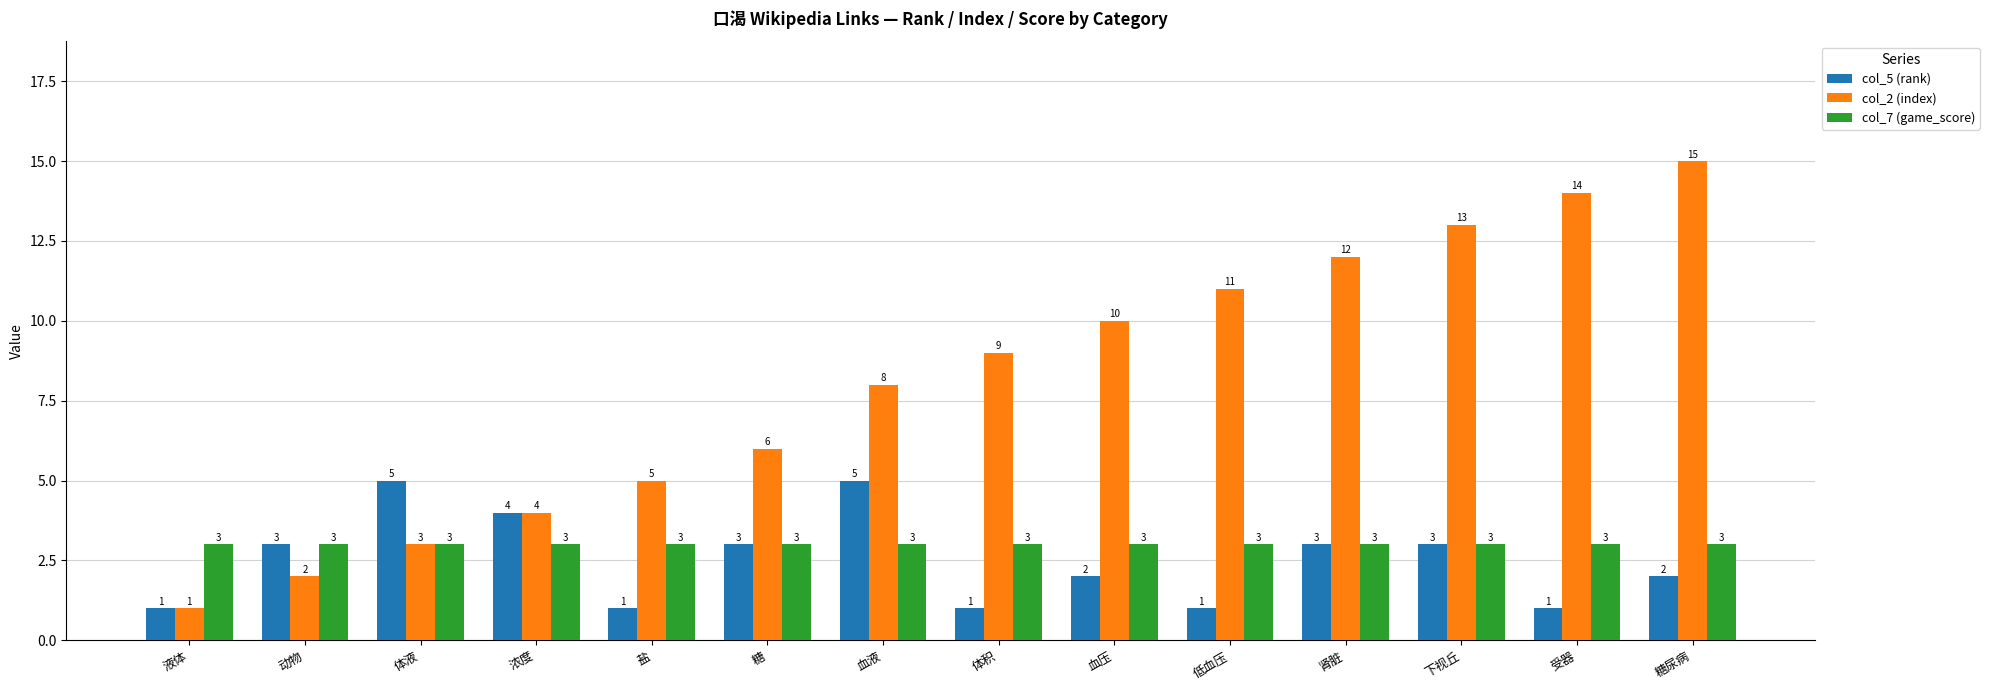

What is the label of the 13th bar from the right?

动物